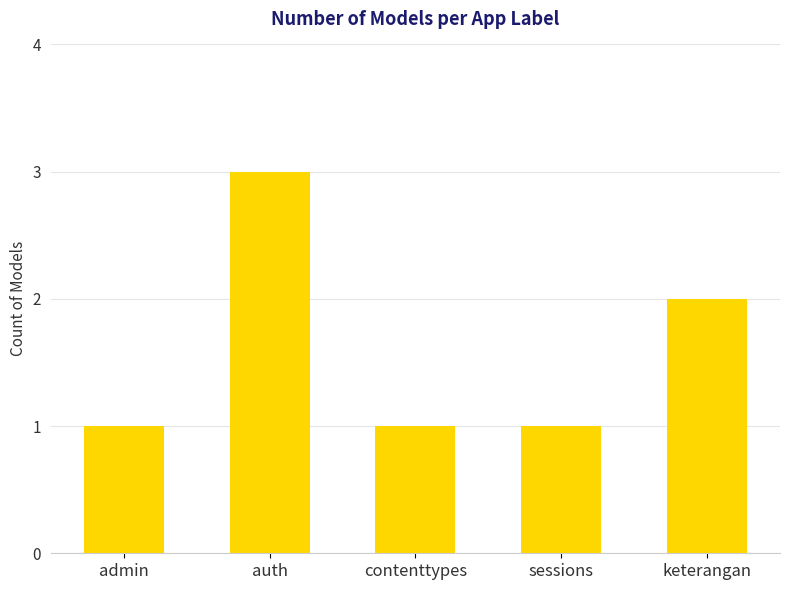

True or false: the data shows 2 at sessions.

False